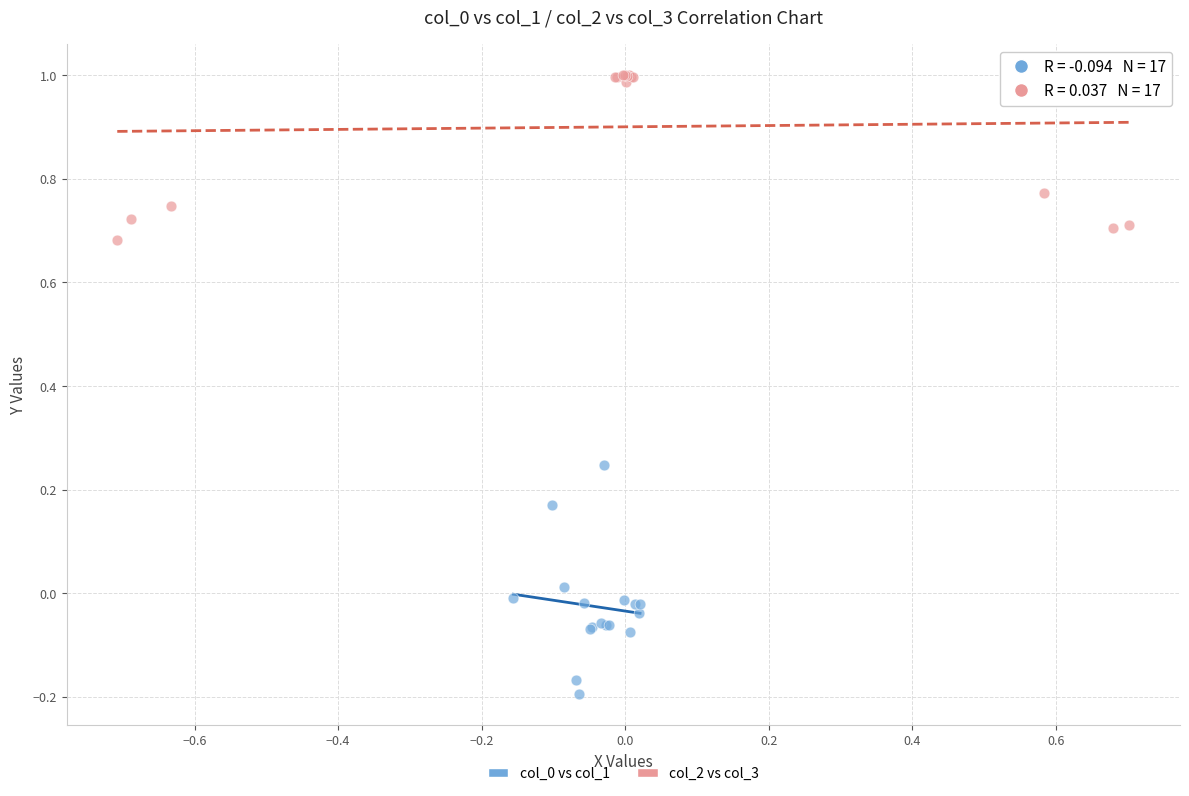

Which series reaches the maximum Y coordinate?

col_2 vs col_3